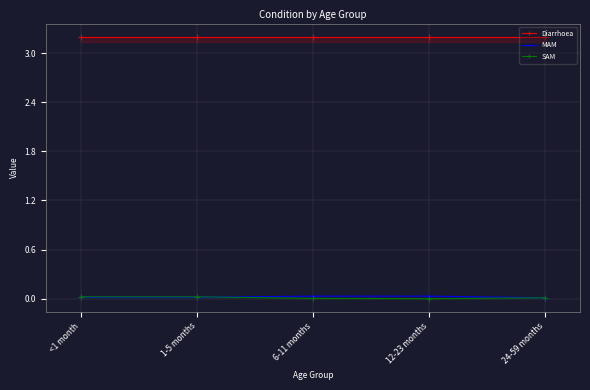

Reading right to left, extract all data points from this chart.

Diarrhoea: 24-59 months=3.2	12-23 months=3.2	6-11 months=3.2	1-5 months=3.2	<1 month=3.2
MAM: 24-59 months=0.0	12-23 months=0.0	6-11 months=0.0	1-5 months=0.0	<1 month=0.0
SAM: 24-59 months=0.0	12-23 months=0.0	6-11 months=0.0	1-5 months=0.0	<1 month=0.0